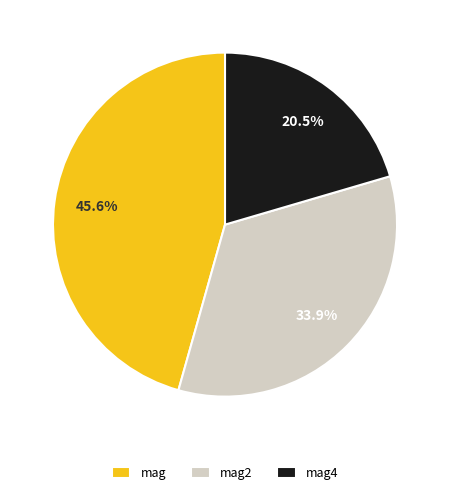

Which category has the biggest portion of the pie?

mag